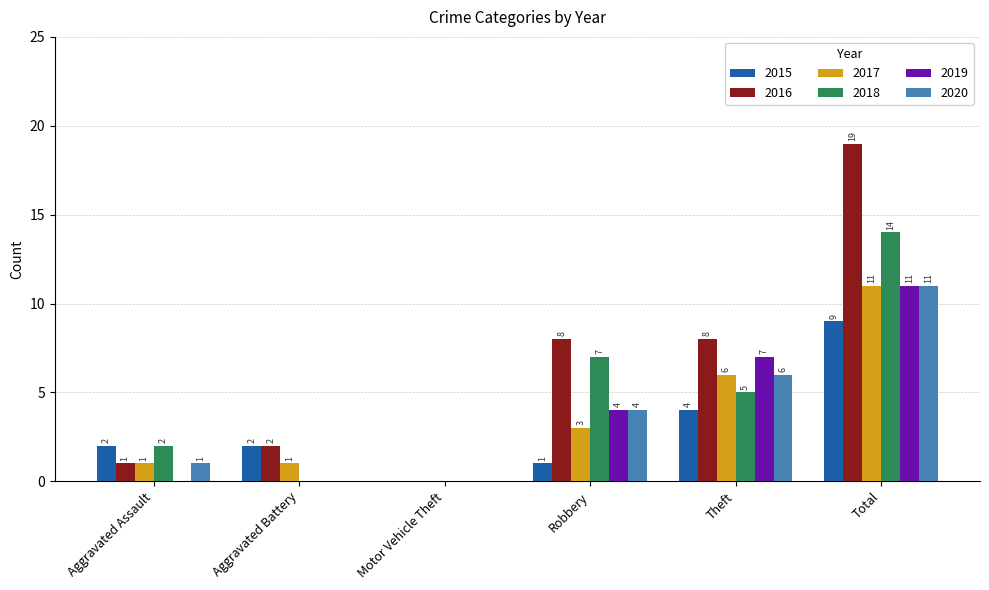

How many positive values does the 2019 series have?

3